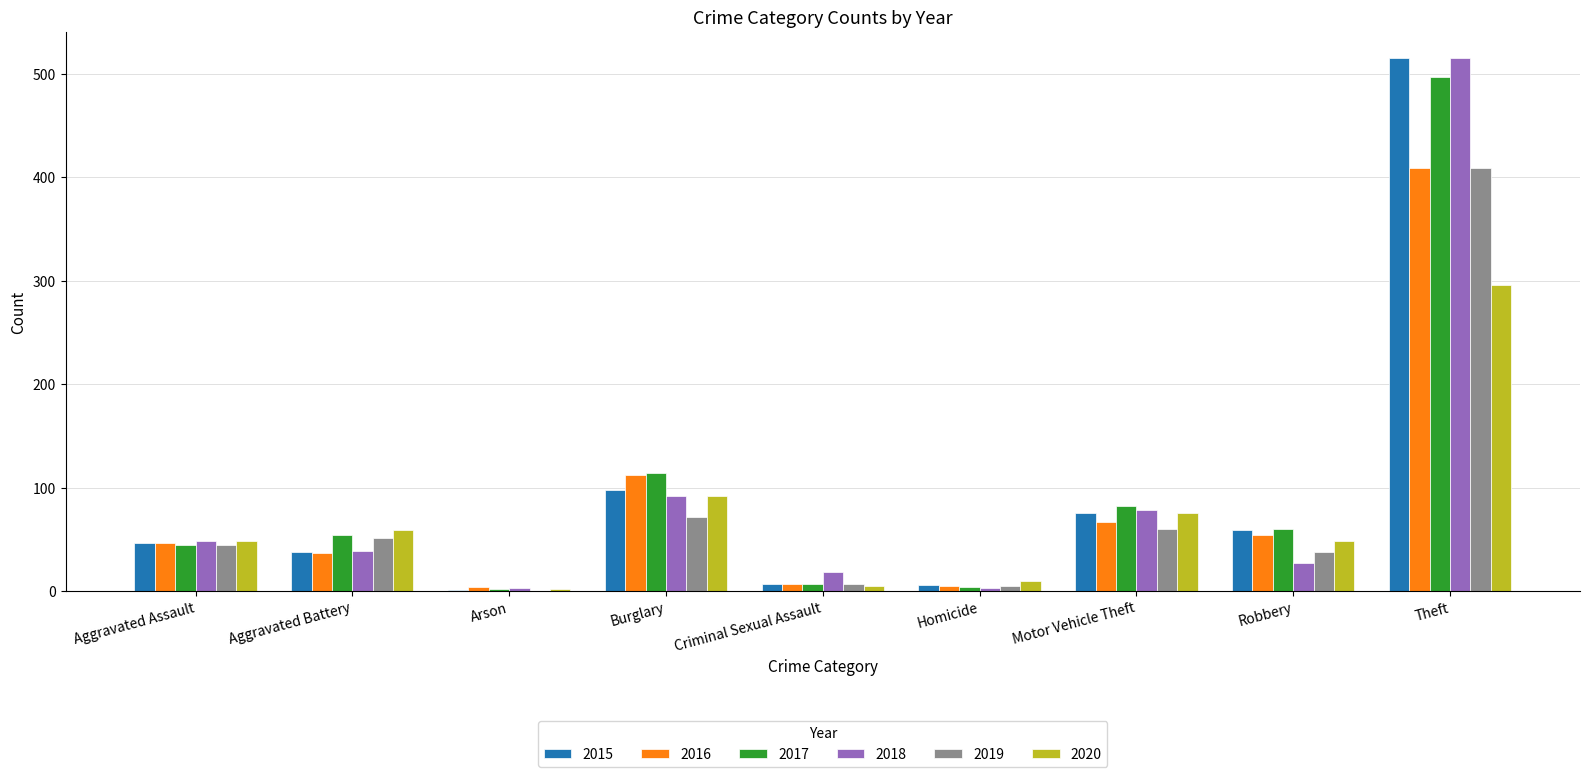

Are the bars grouped side by side (vs. stacked)?

Yes